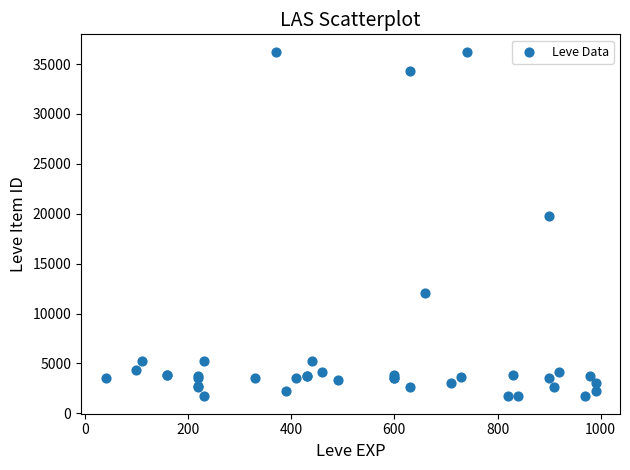

What Y value in the scatter plot is closest to 18967?

19744